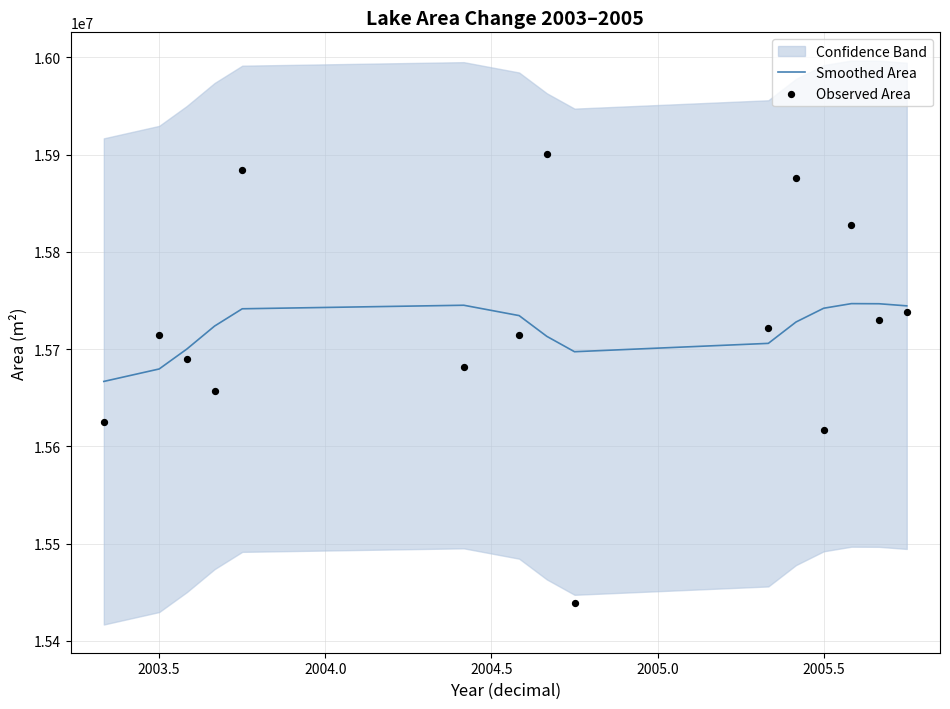

Is the value of Observed Area at 2005.5 greater than the value of Smoothed Area at 13?

No